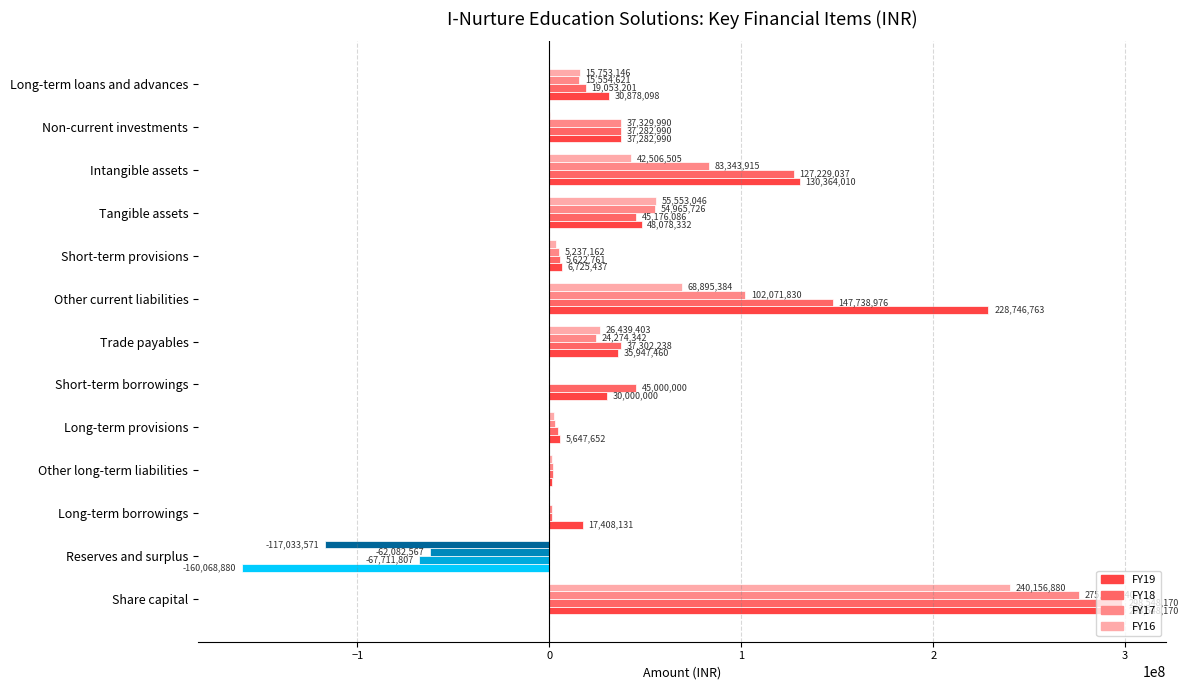

The value of FY19 at Long-term provisions is 5647652. True or false?

True